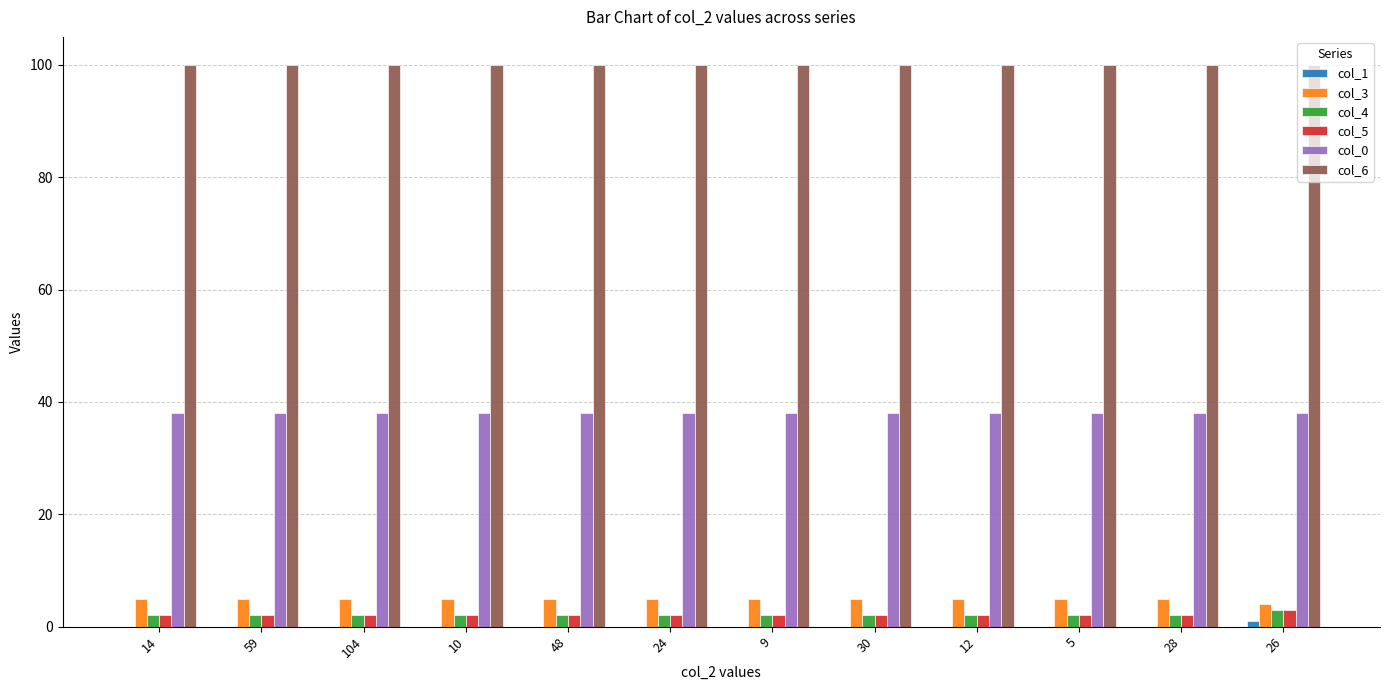

Is the value of col_0 at 14 greater than the value of col_4 at 5?

Yes